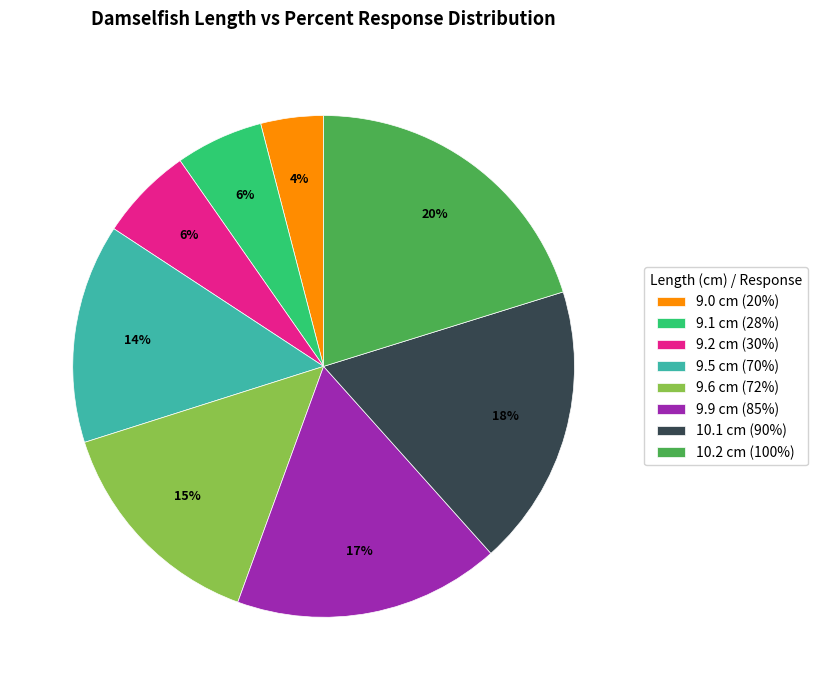

To the nearest percent, what is the average slice percentage?

12%